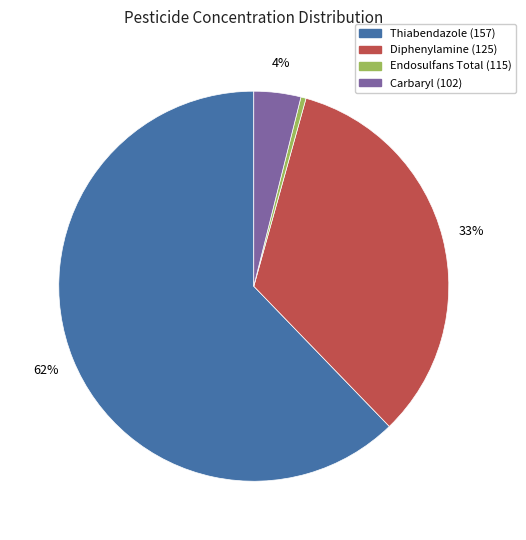

What percentage is the Carbaryl (102) slice, to the nearest percent?

4%